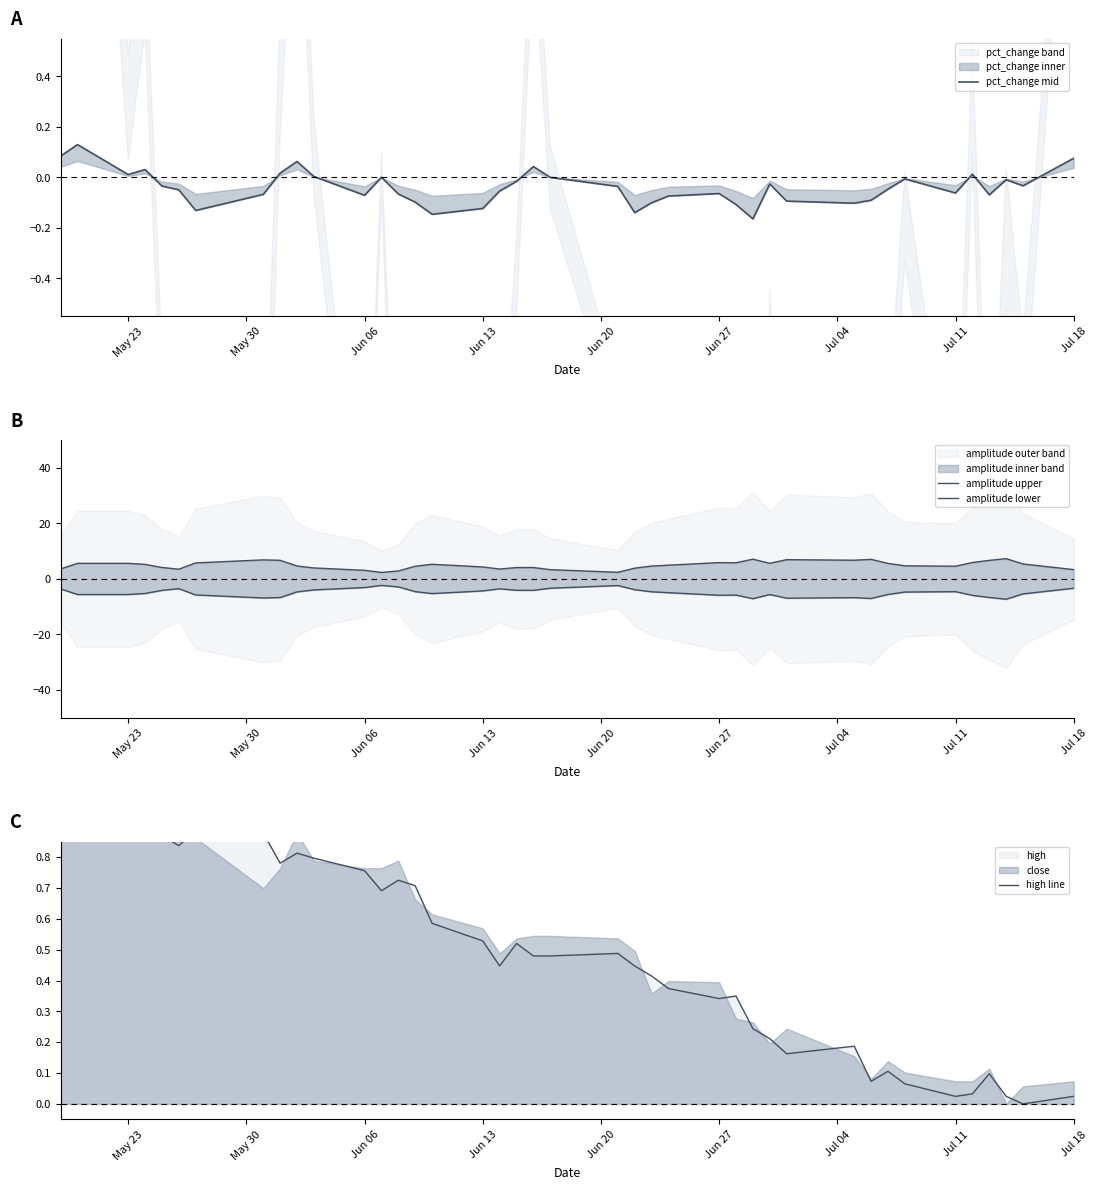

True or false: amplitude lower and high line intersect in this chart.

False